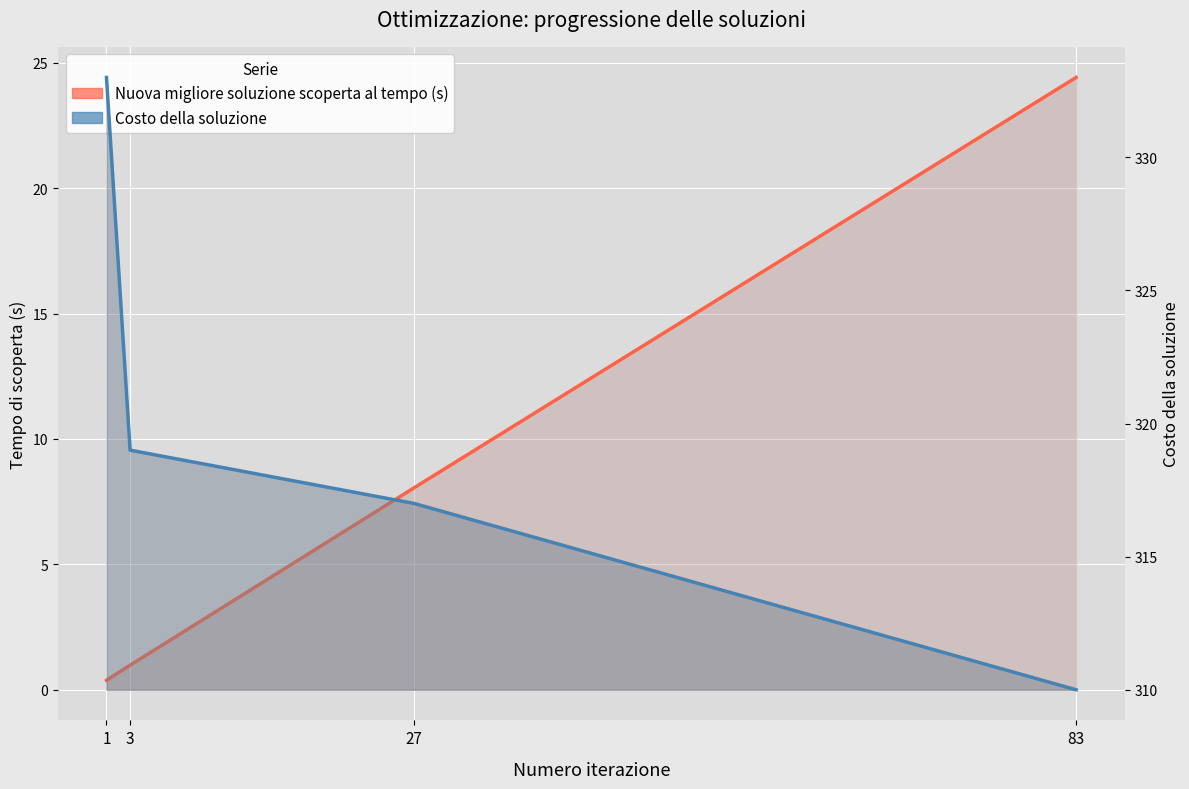

What is the value of the Costo della soluzione point at the 1st from the left?

333.0